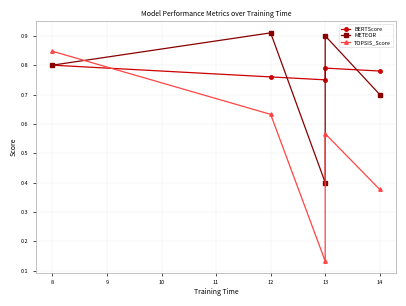

How many interior local peaks does the BERTScore series have?

1